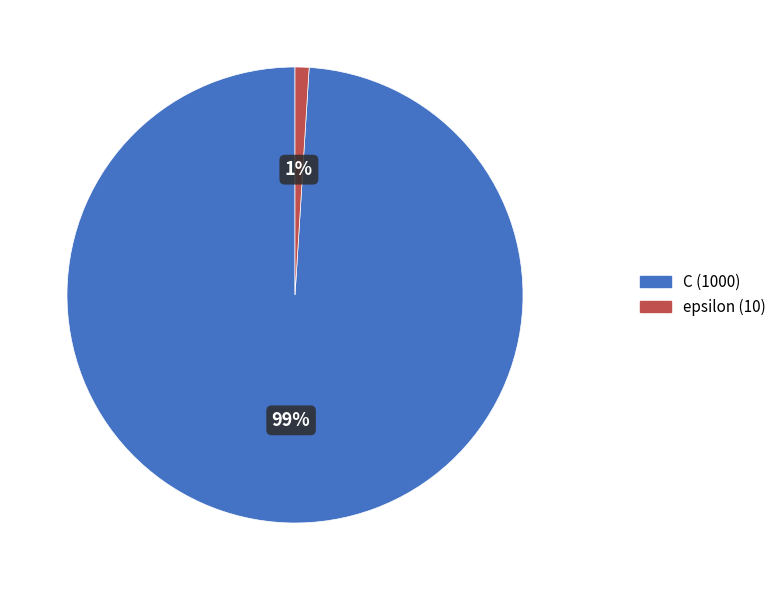

Which slice is the smallest?

epsilon